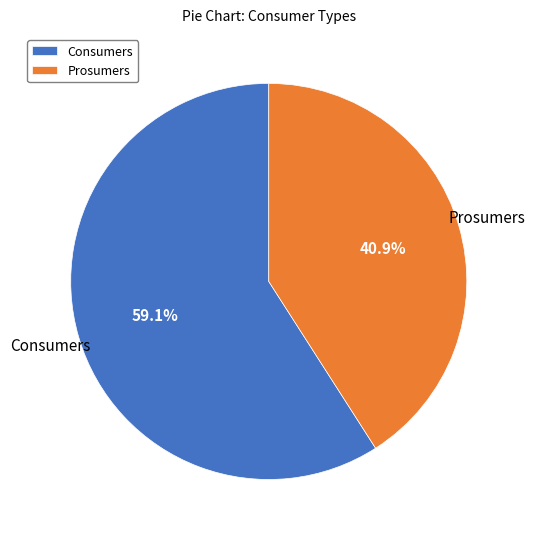

What percentage is NOT represented by Prosumers?

59.1%